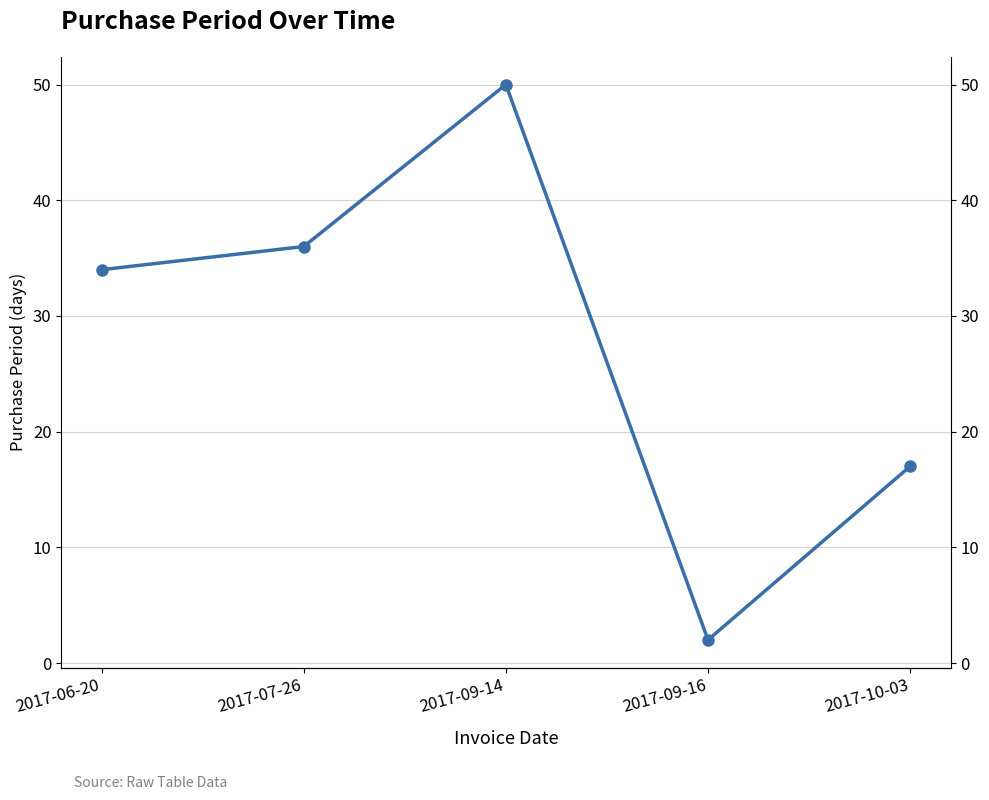

Count the number of data series in this chart.

1